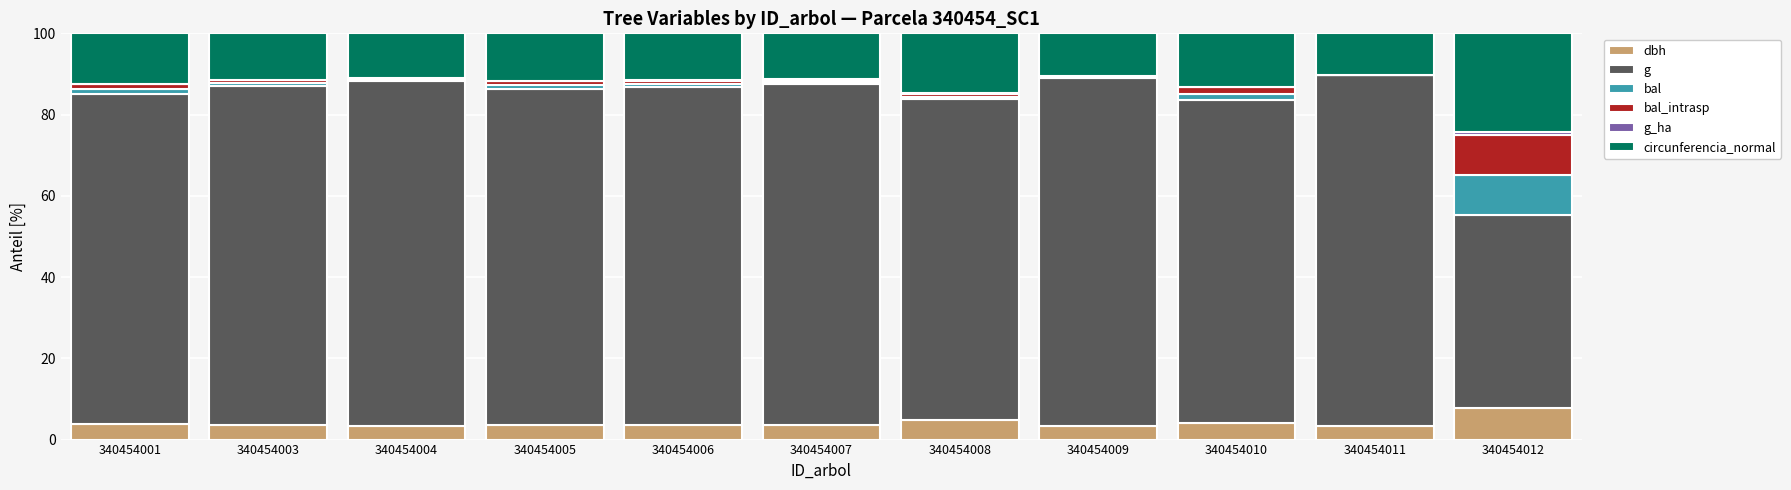

True or false: dbh has a value of 3.6 at 340454003.

True